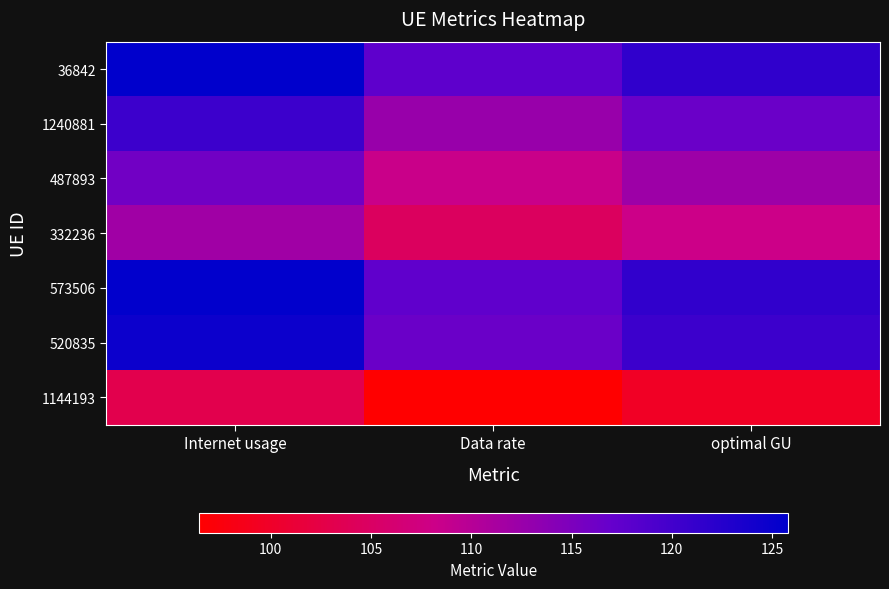

What is the spread (max minus min) of values at Internet usage?

22.6